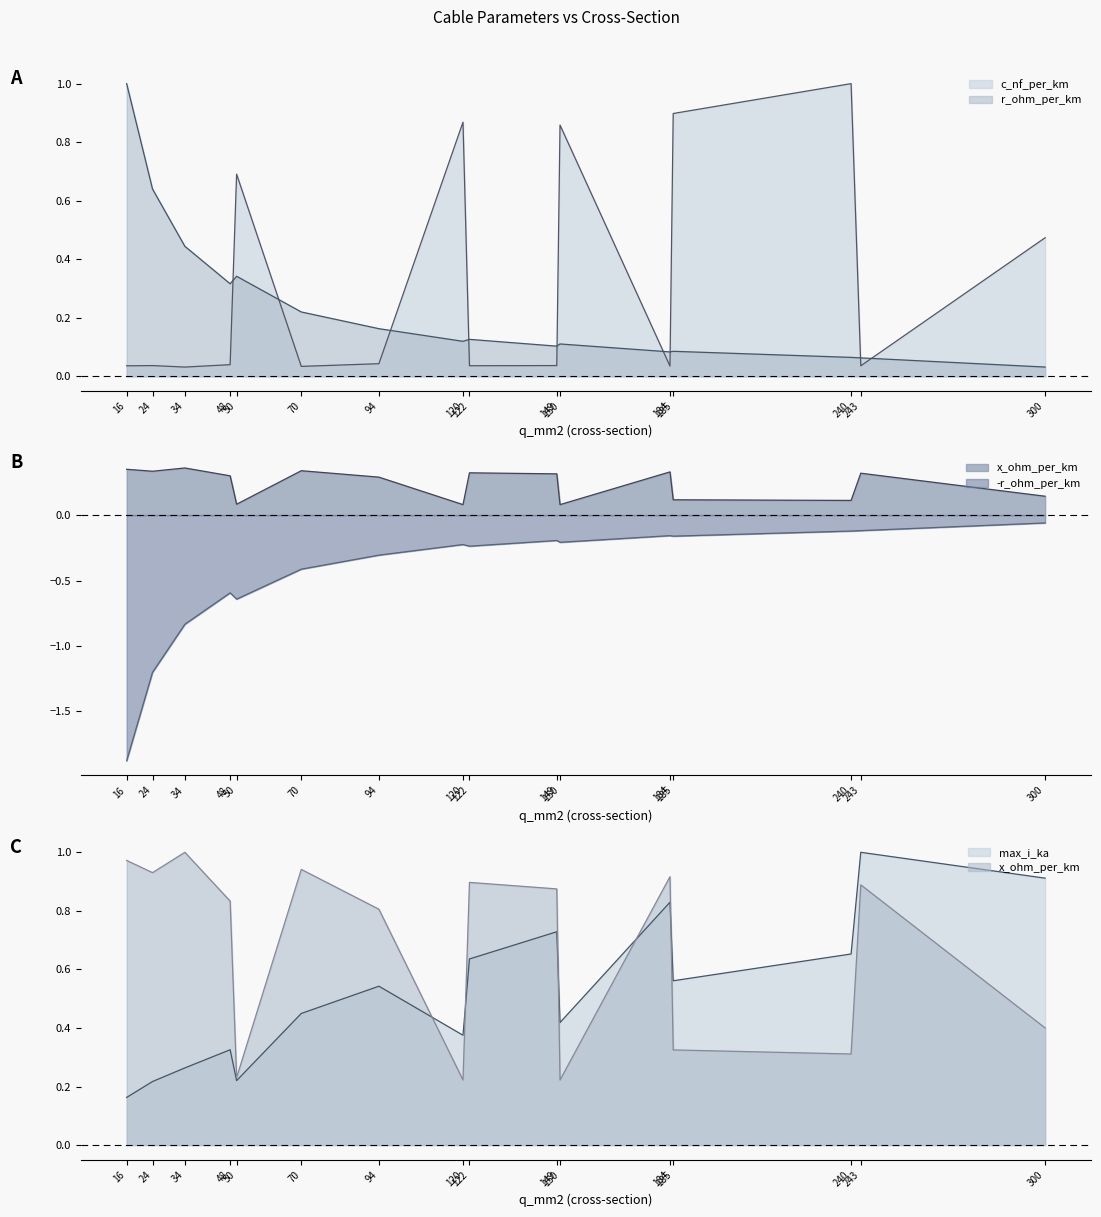

What is the difference between the maximum and minimum values in the r_ohm_per_km series?

1.0